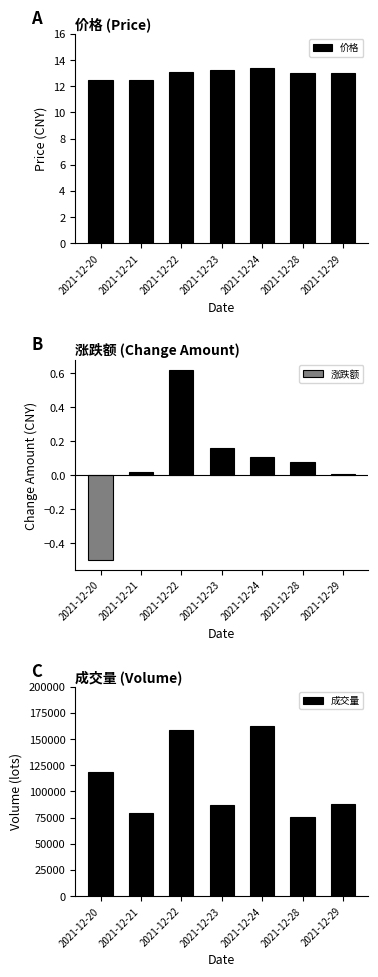

The value of 涨跌额 at 2021-12-28 is 0.1. True or false?

True